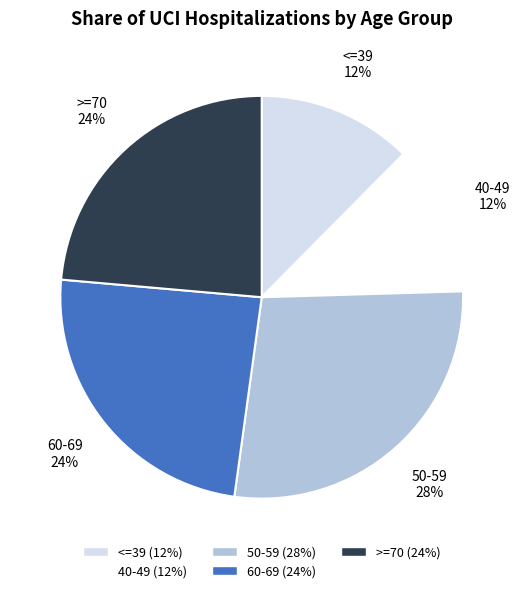

Which has a higher value, 60-69 or 50-59?

50-59